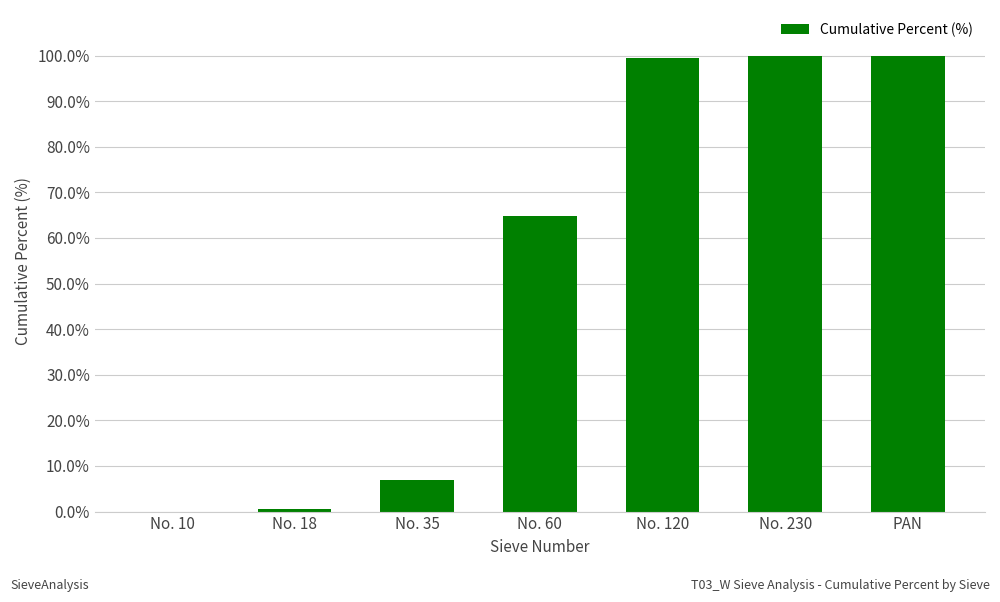

The chart shows a value of 64.9 at No. 60. True or false?

True